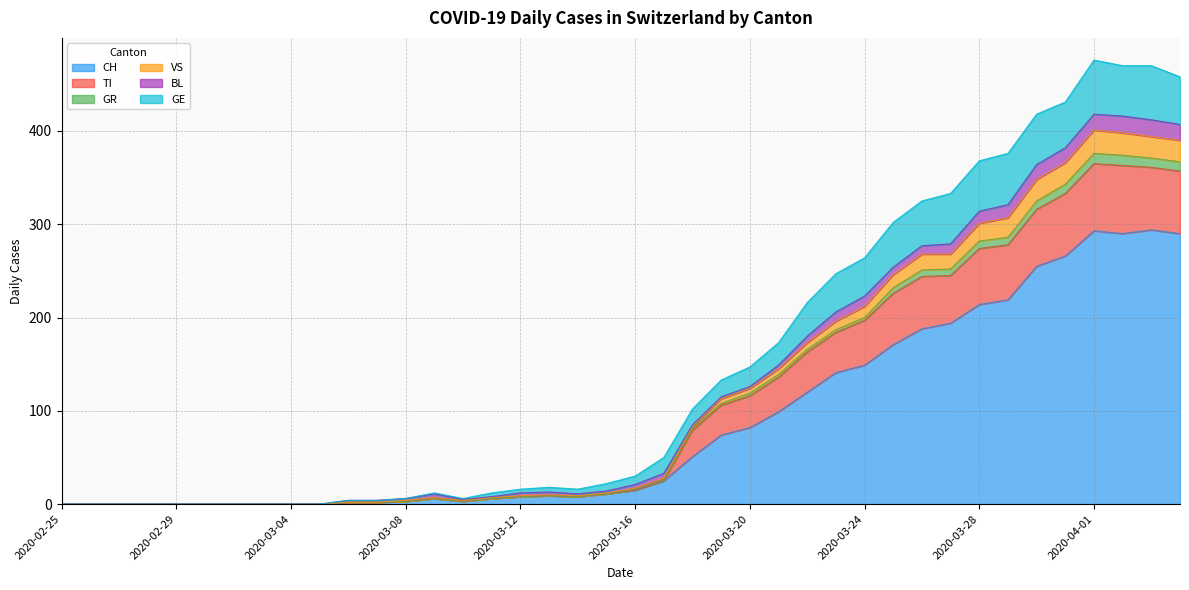

What is the highest value of the CH series?

294